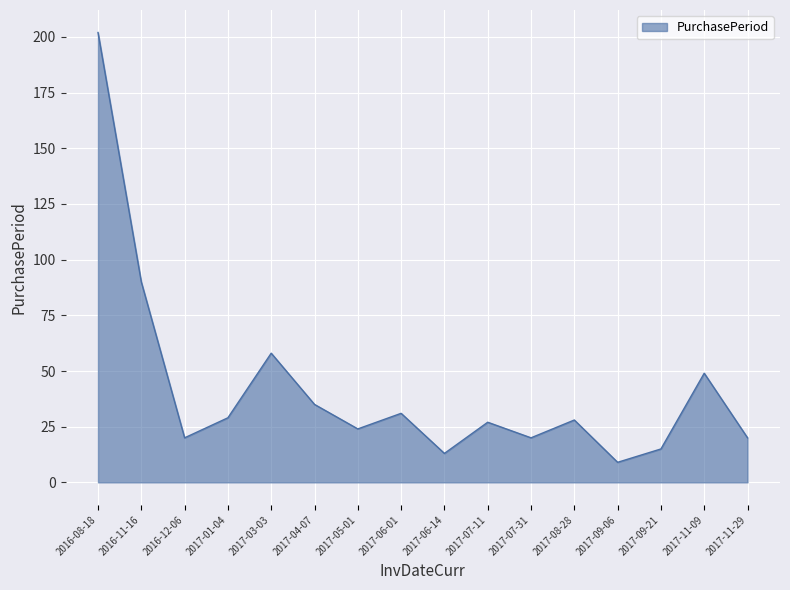

The chart shows a value of 49 at 2017-04-07. True or false?

False